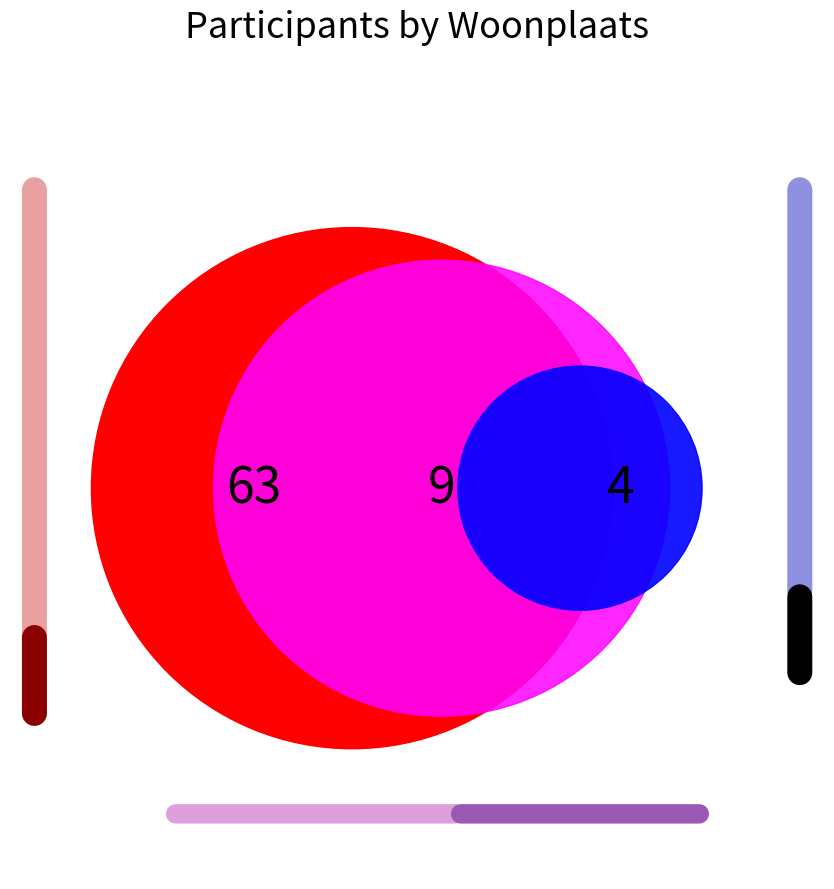

What percentage is the Schijndel slice, to the nearest percent?

5%